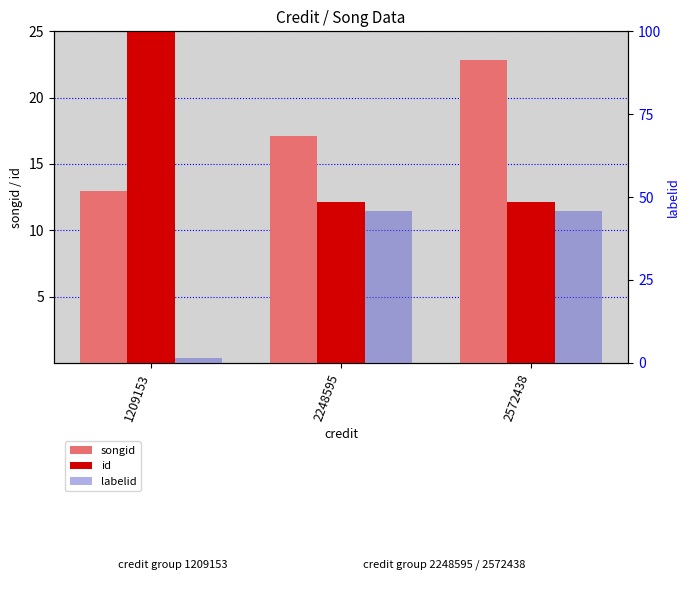

What is the difference between the maximum and minimum values in the songid series?

9.9